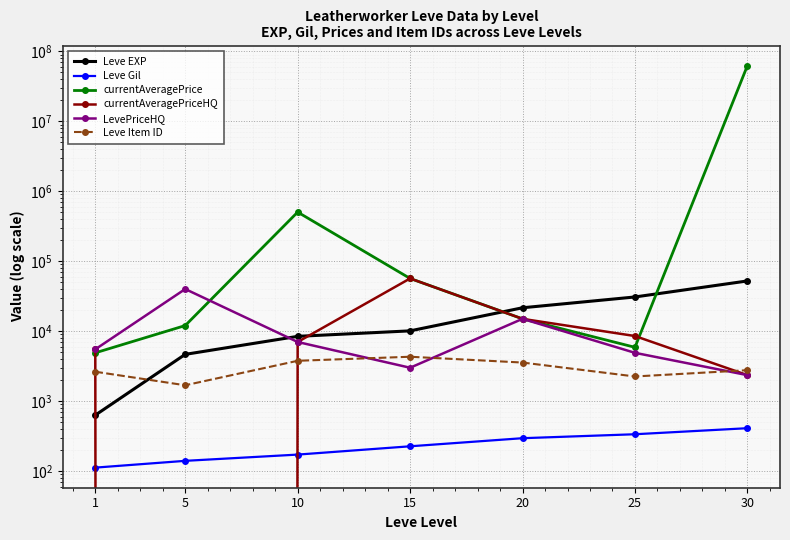

How many series are shown in this chart?

6